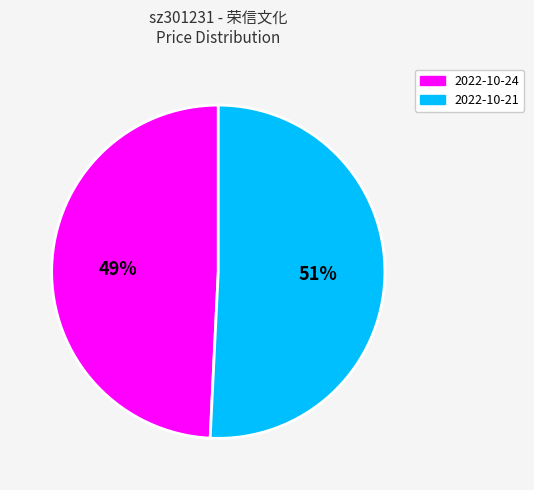

To the nearest percent, what is the average slice percentage?

50%